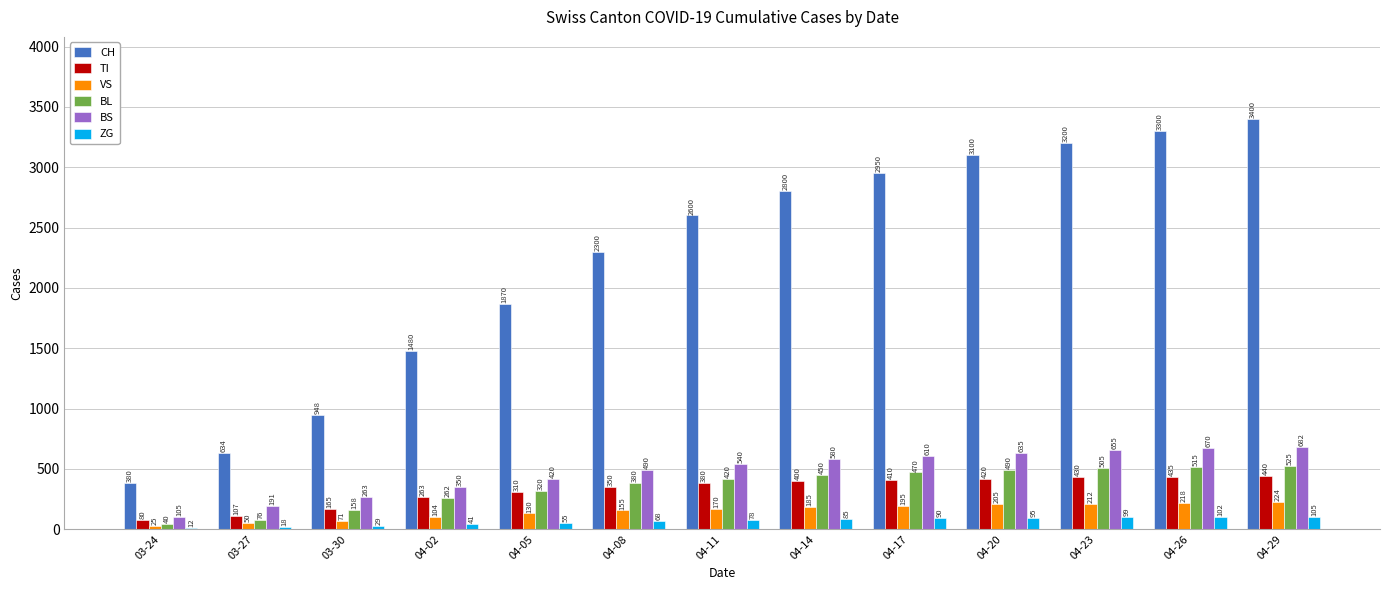

Which series changed the most between 04-02 and 04-08?

CH